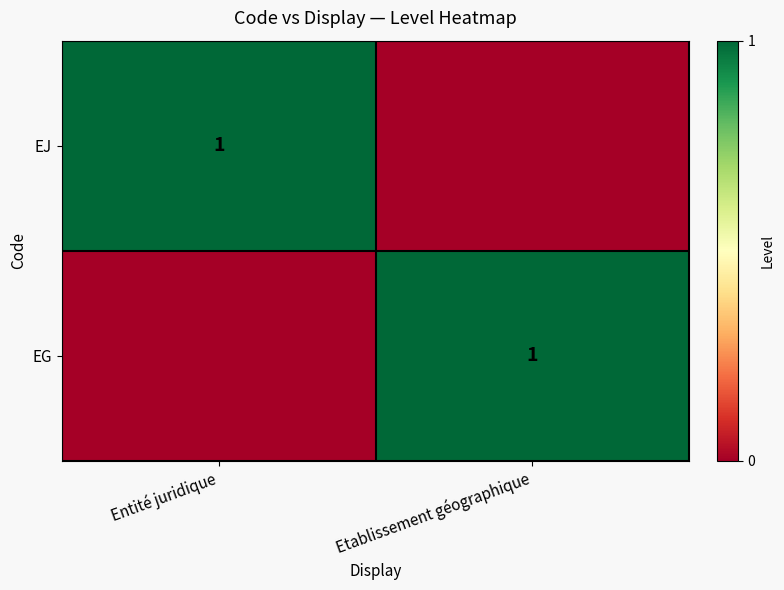

Which label corresponds to the smallest value in the chart?

Etablissement géographique